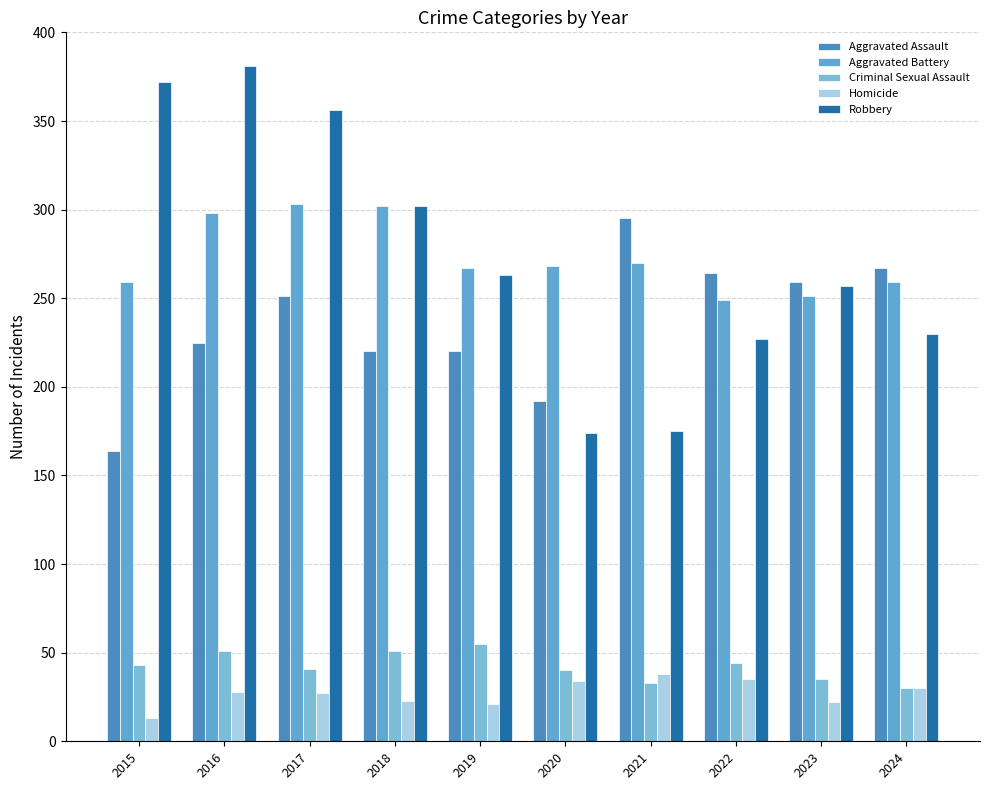

Which category has the highest value across all series?

2016